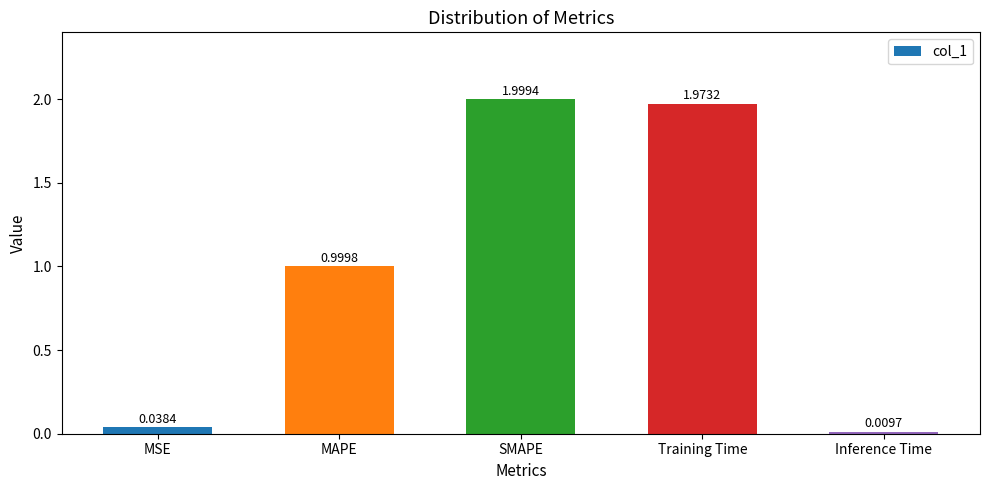

True or false: the data shows 0.6 at Training Time.

False